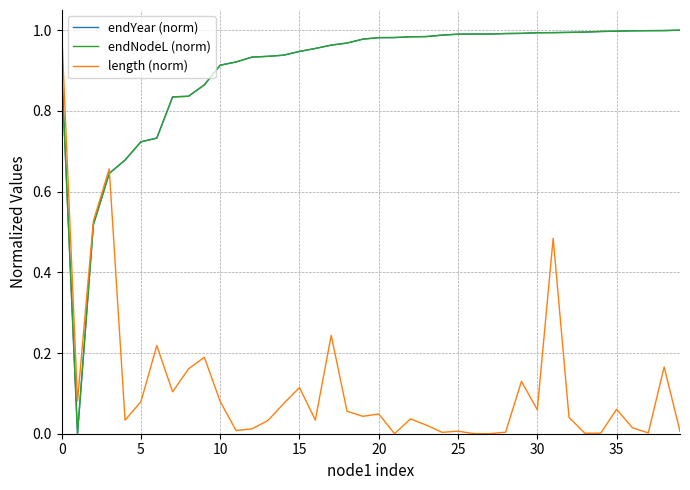

What is the value of the length (norm) point at the 8th from the left?

0.1